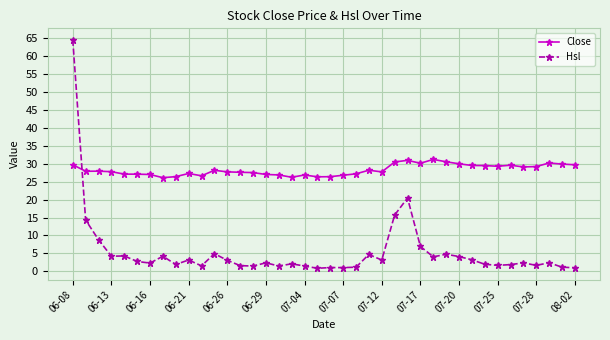

True or false: Hsl has more than 2 interior local peaks.

True